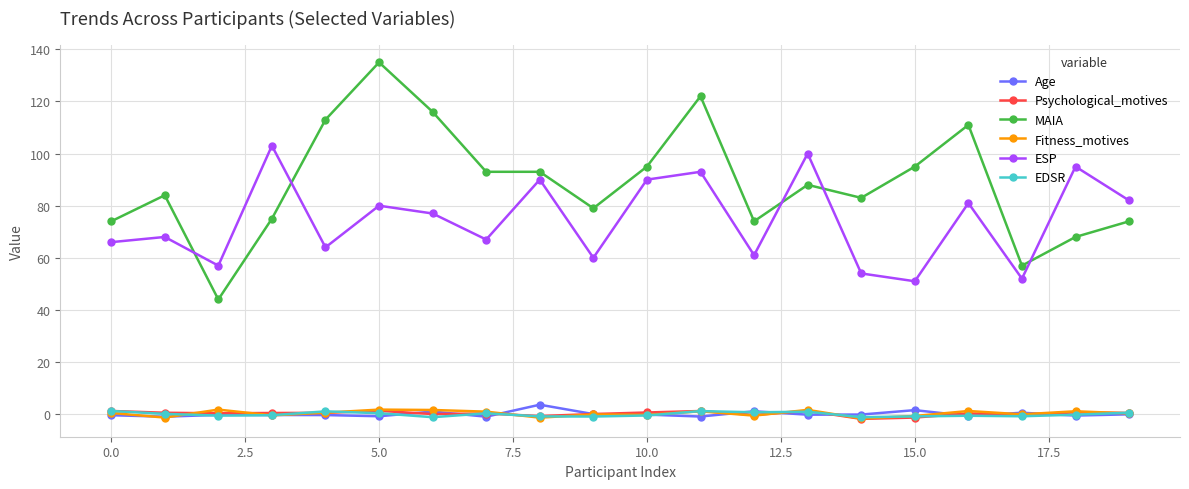

Which series has the widest spread of values?

MAIA